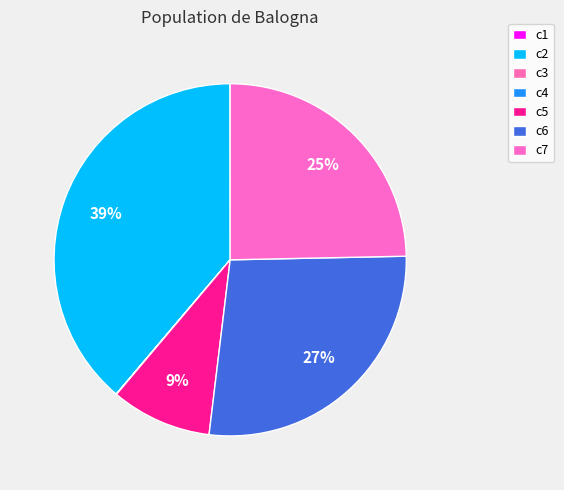

Is it true that c2 is 39% of the pie?

True